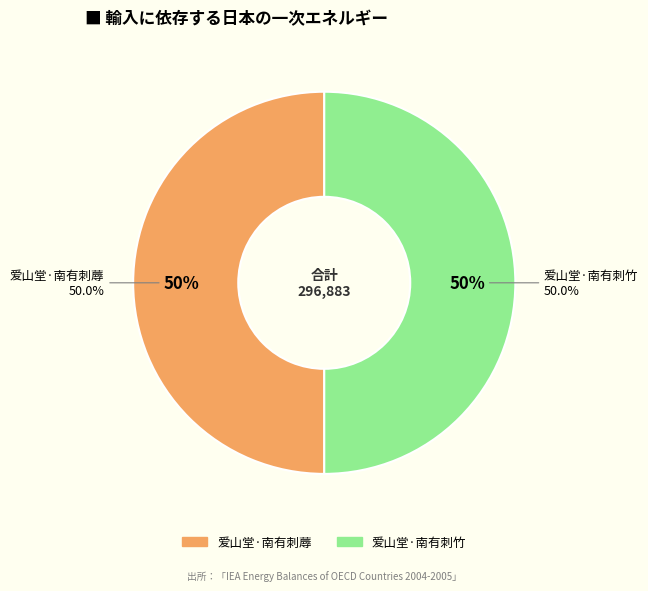

Combined, what portion of the pie is 爱山堂·南有刺竹 and 爱山堂·南有刺蓐?

100.0%